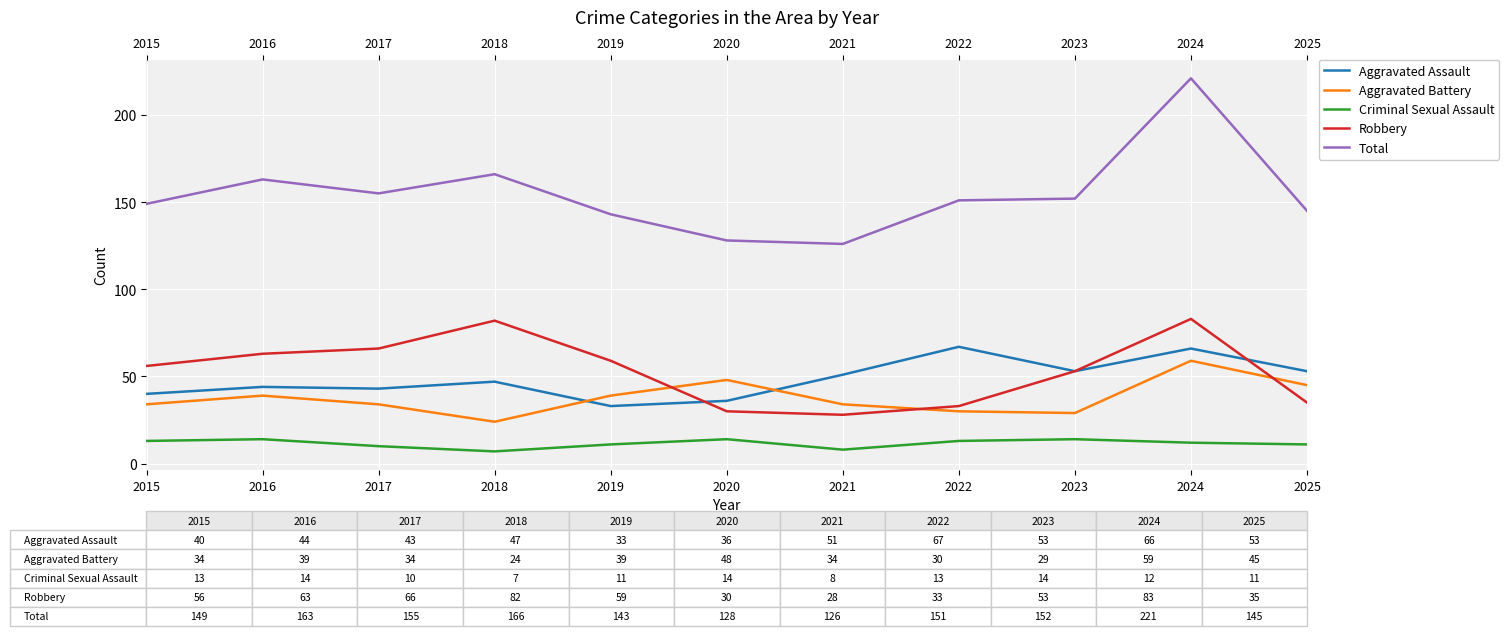

What is the sum of all Criminal Sexual Assault values?

127